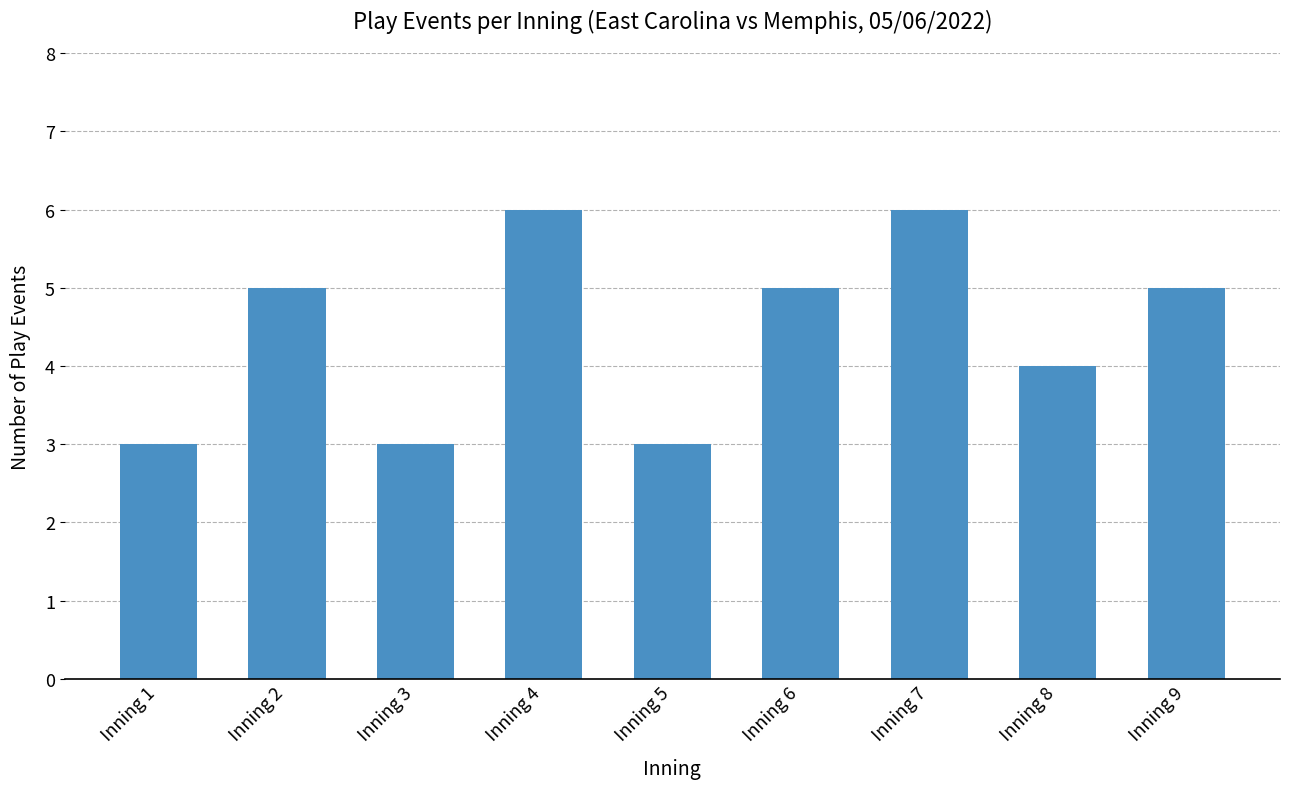

Is it true that the value at Inning 7 is 9?

False